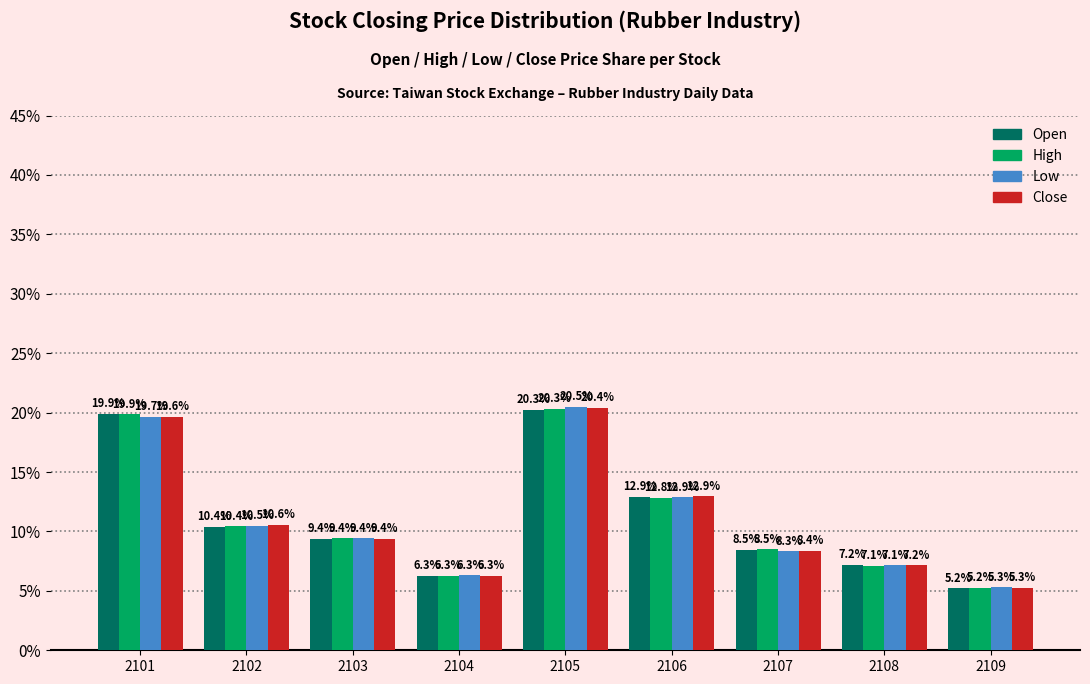

What is the sum of all Low values?

100.0